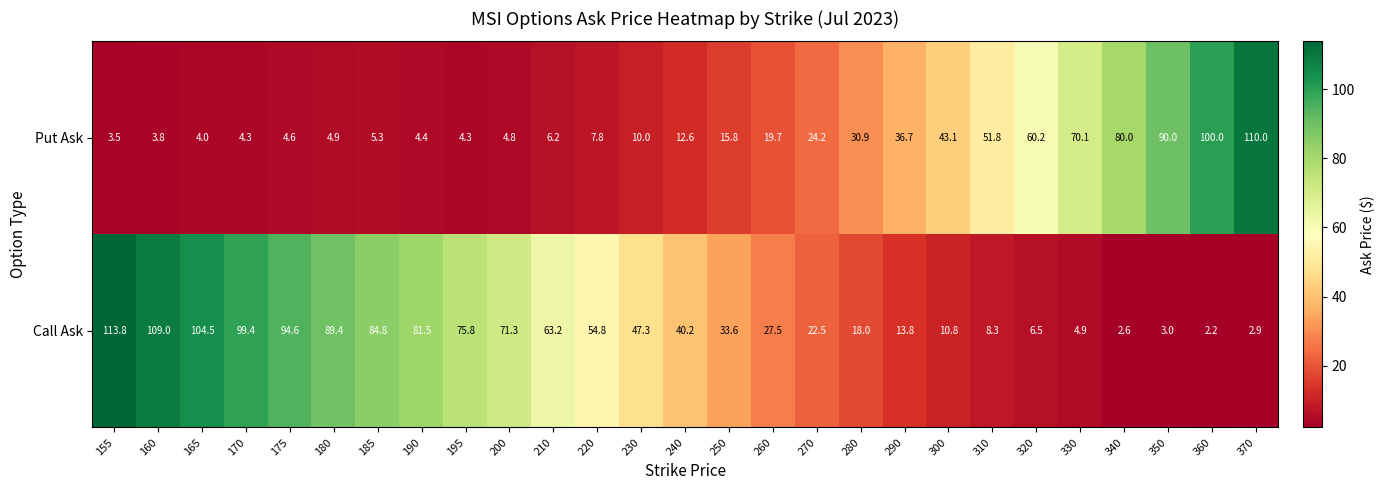

Which category has the highest value across all series?

155